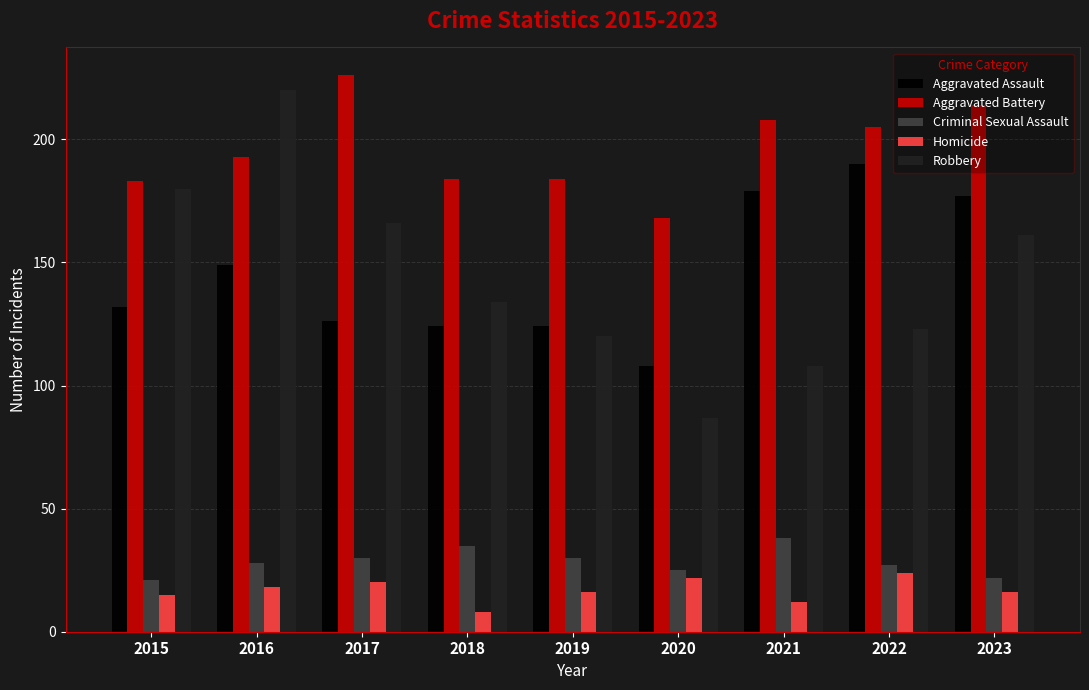

How many data points in Criminal Sexual Assault are less than 28?

4